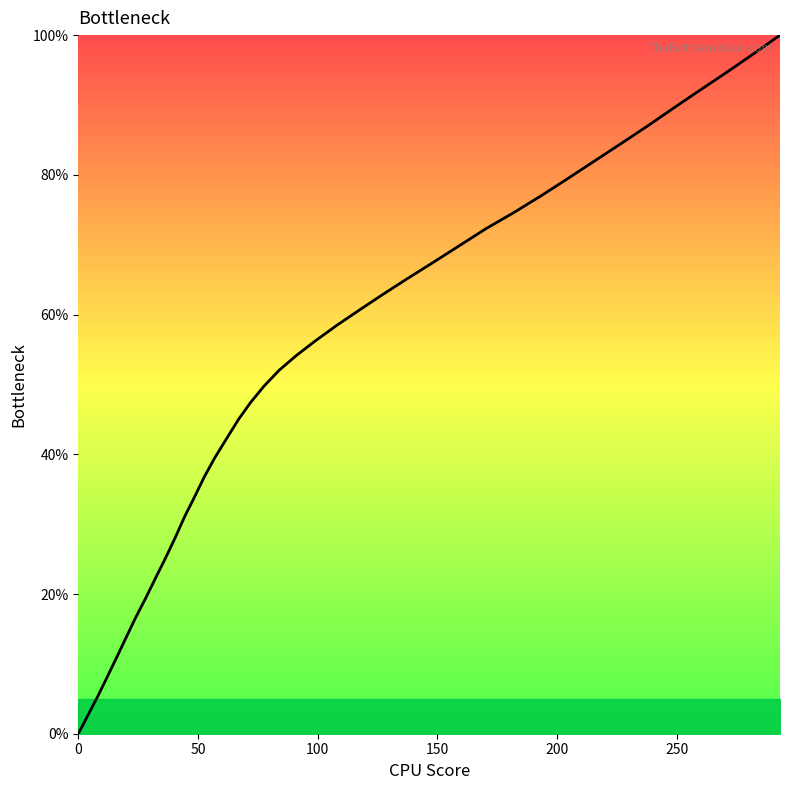

What is the maximum value shown in the chart?

100.0